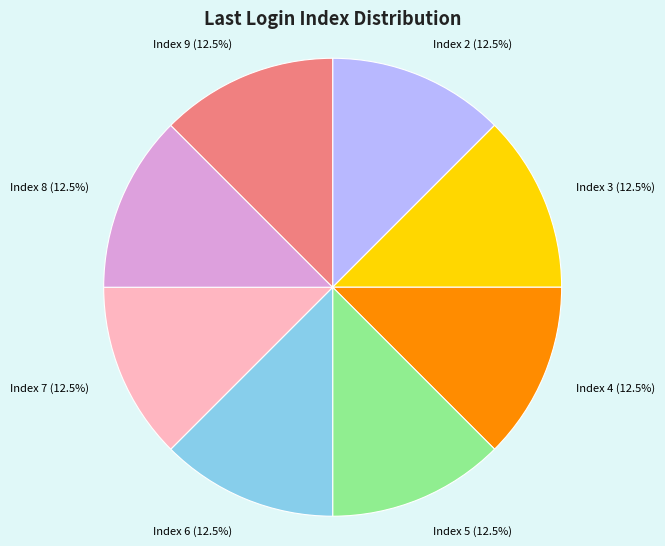

What is the total percentage of Index 2 and Index 4?

25.0%